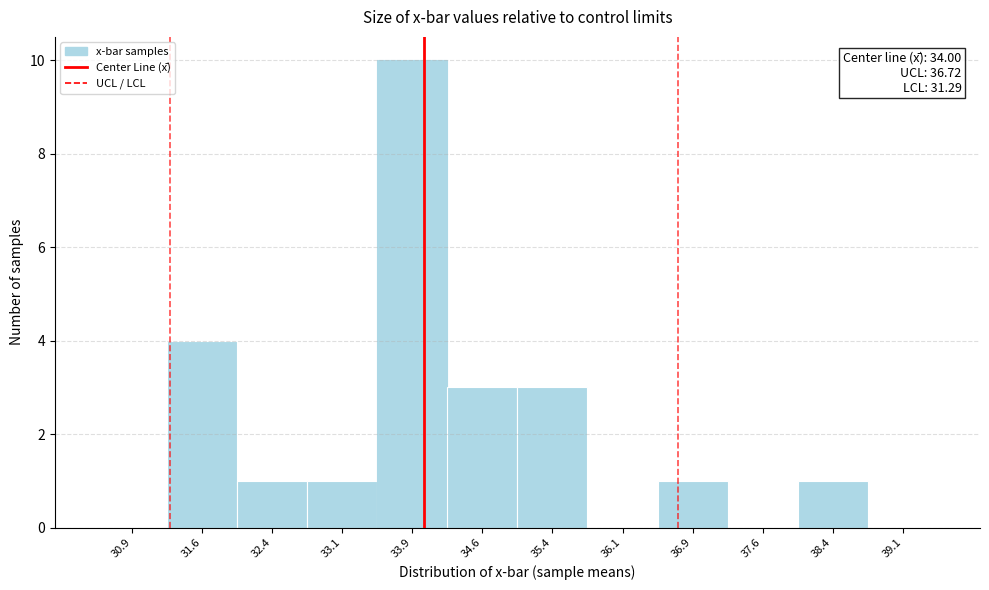

Over which range of the x-axis is the bar tallest?

33.50 to 34.25